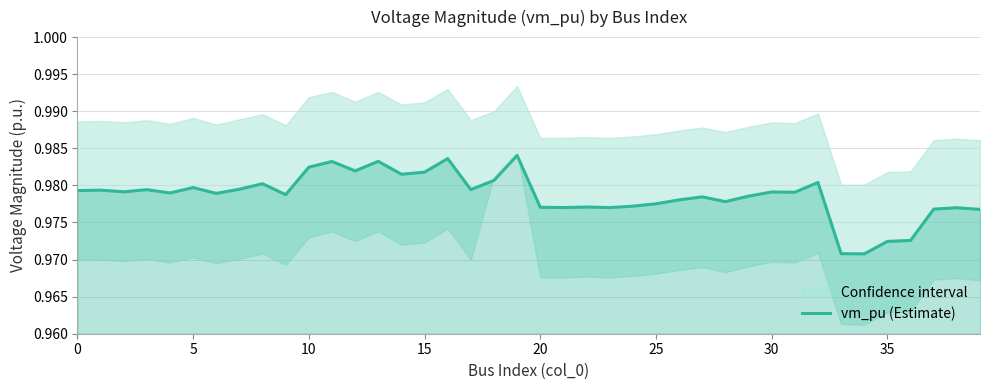

True or false: there are more than 0 points higher than both neighbors.

True